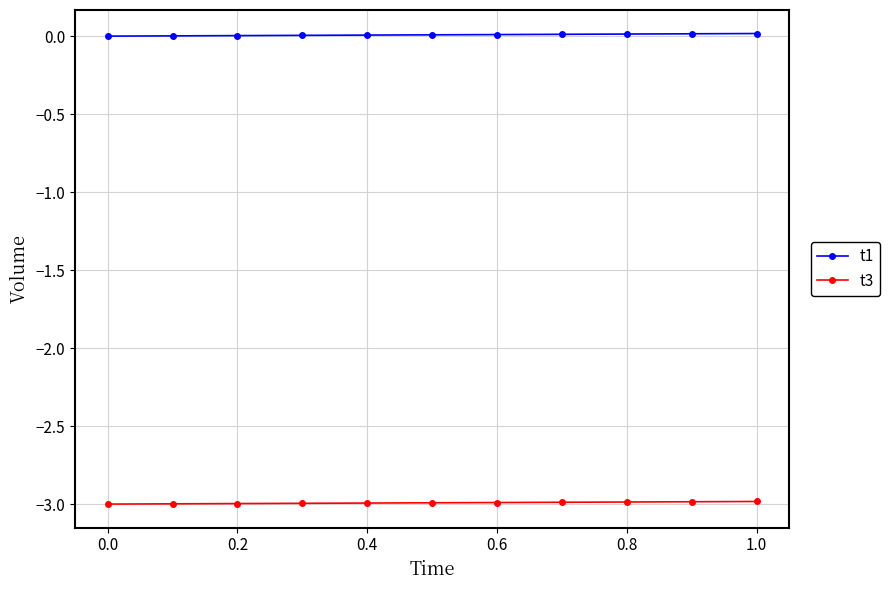

What is the average value of the t3 series?

-3.0